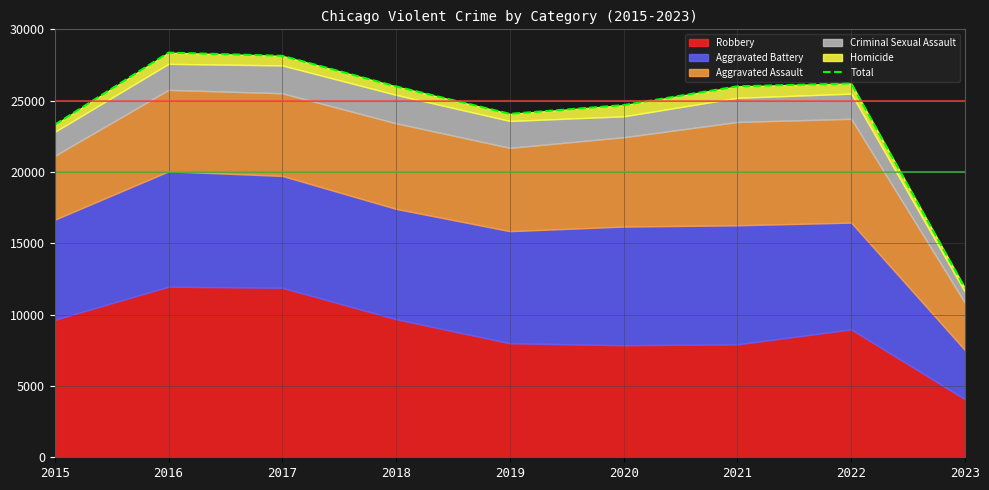

The value at 2023 is 11853. True or false?

True